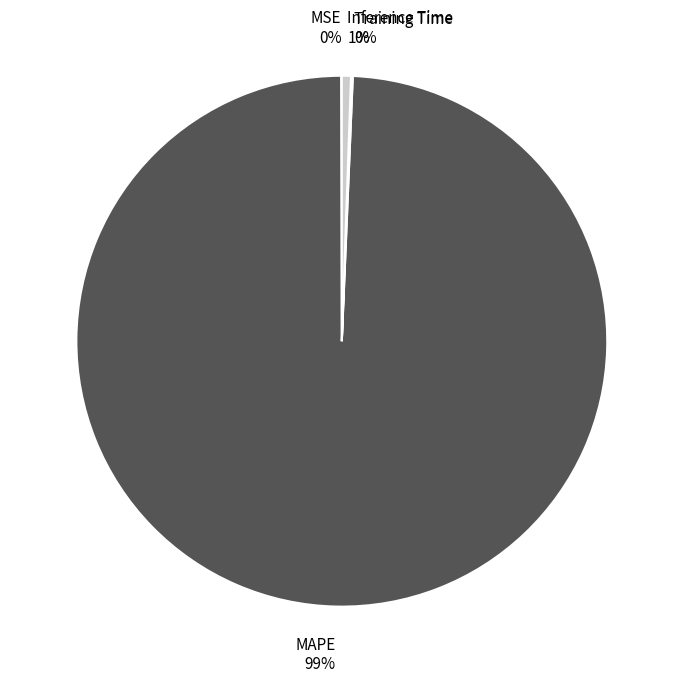

To the nearest percent, what percentage of the pie is MAPE?

99%